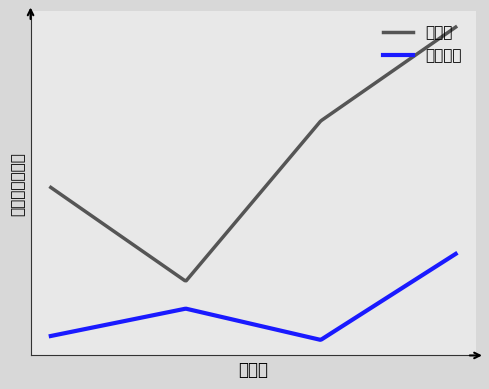

How many lines are shown in the chart?

2